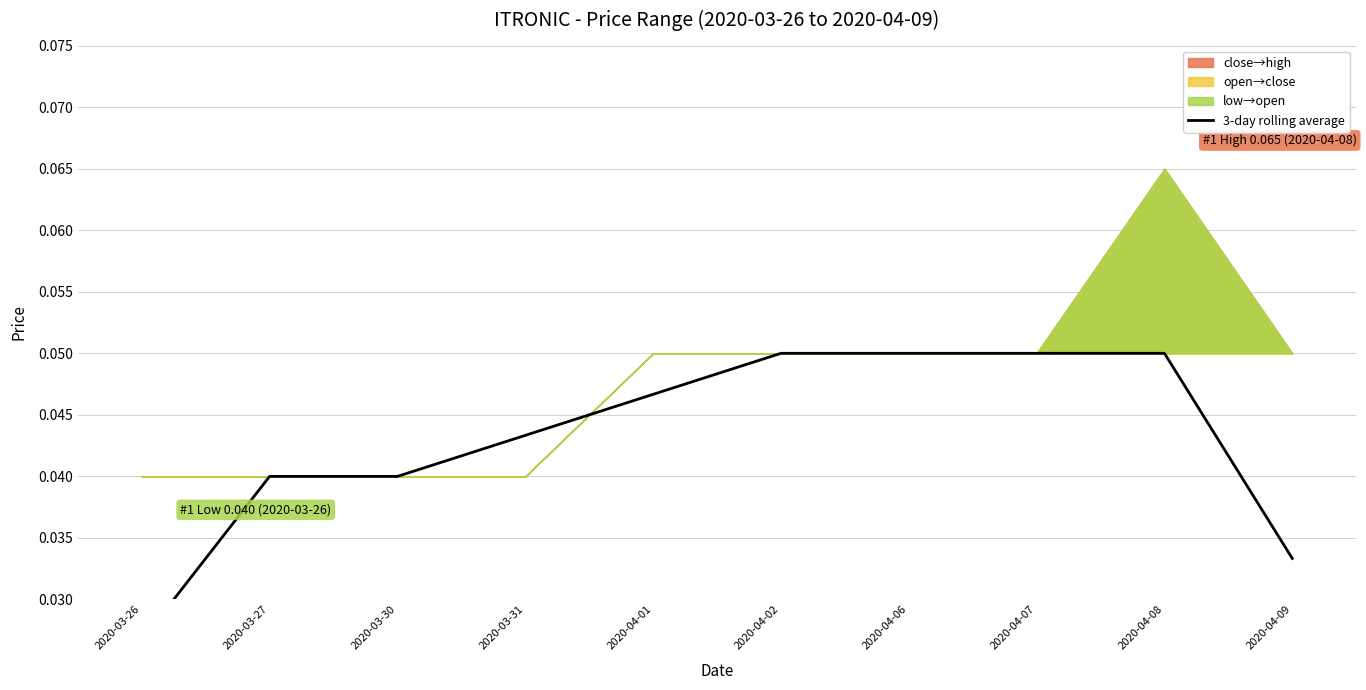

How many lines are shown in the chart?

1